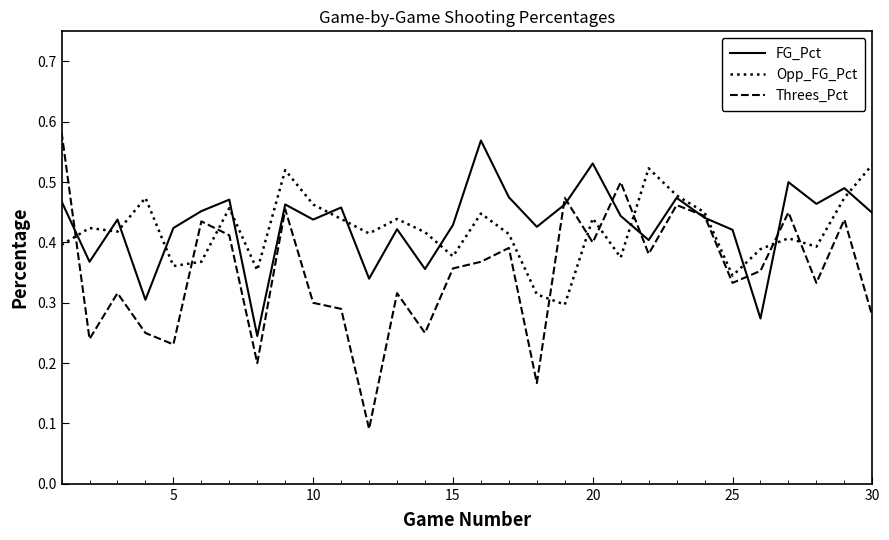

Which series has the widest spread of values?

Threes_Pct